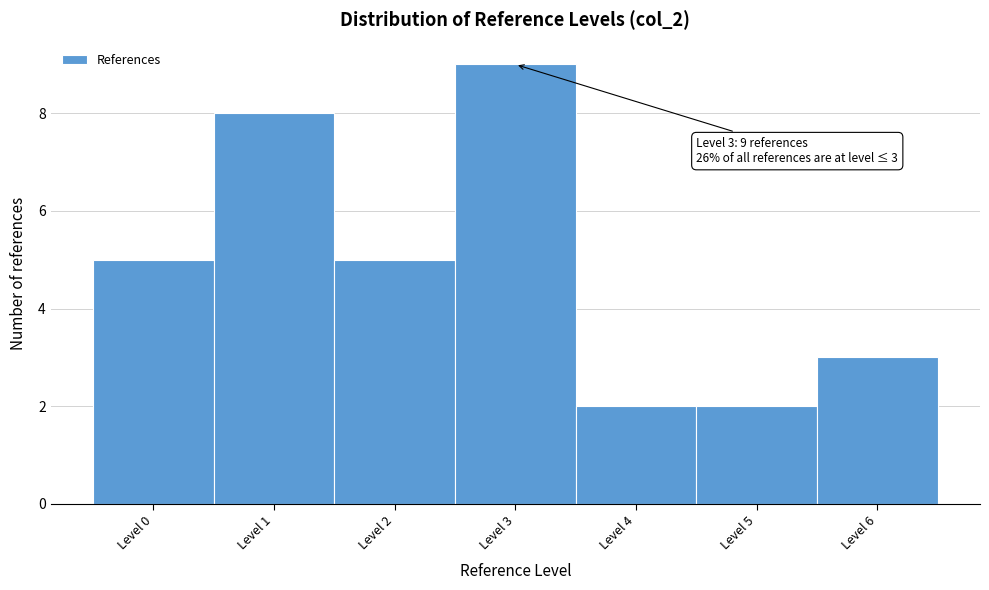

Which range on the x-axis has the tallest bar?

2.5 to 3.5